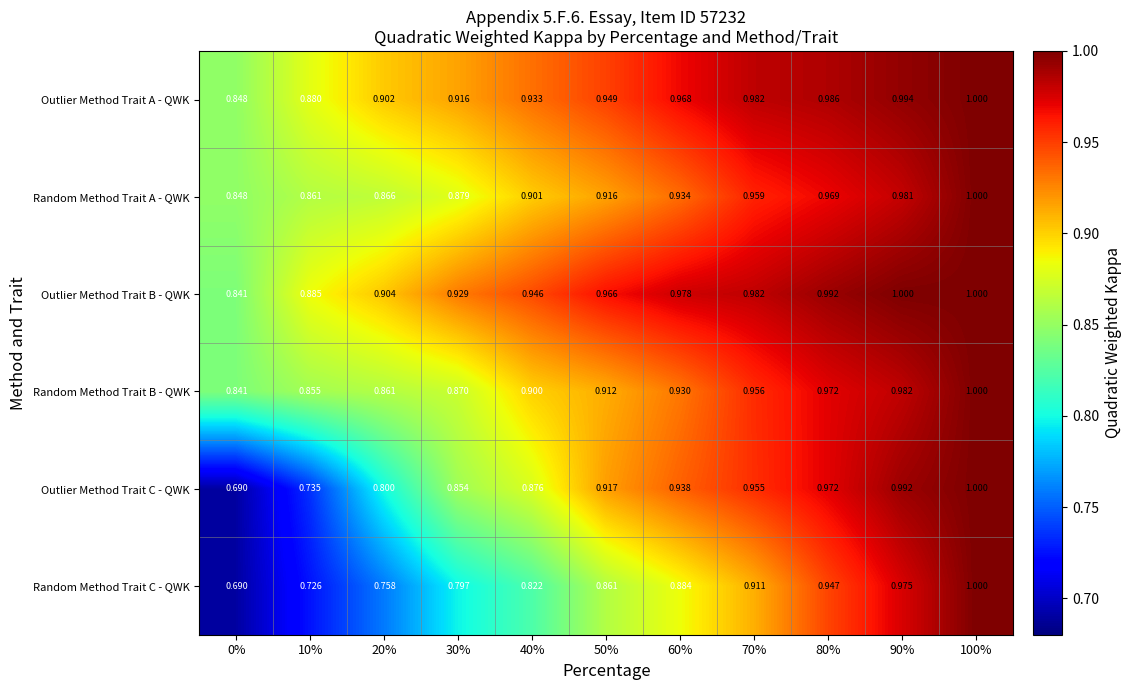

Is the value of Random Method Trait B - QWK at 80% greater than the value of Random Method Trait C - QWK at 20%?

Yes